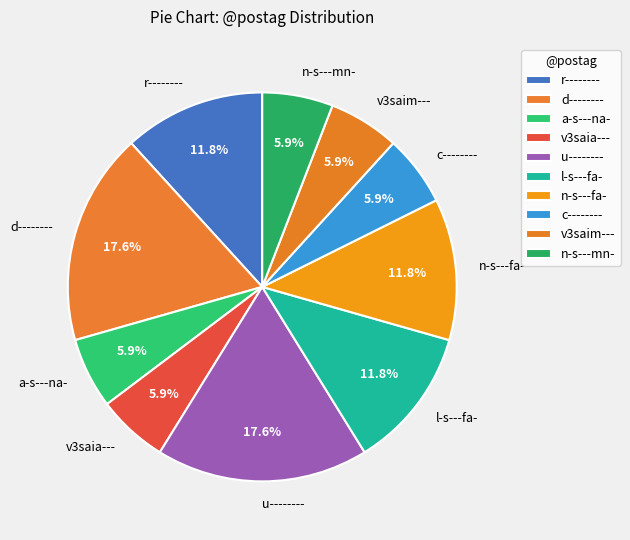

What is the ratio of the value at l-s---fa- to the value at c--------?

2.0